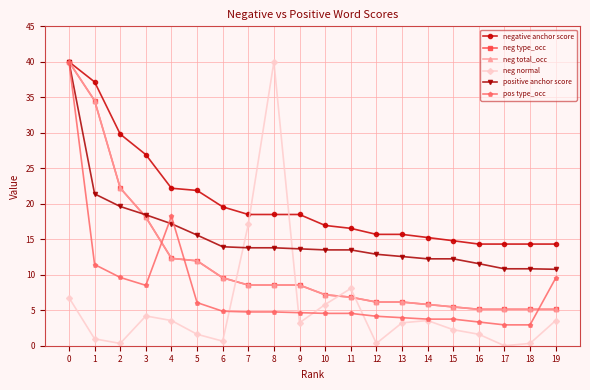

Does the chart have visible grid lines?

Yes